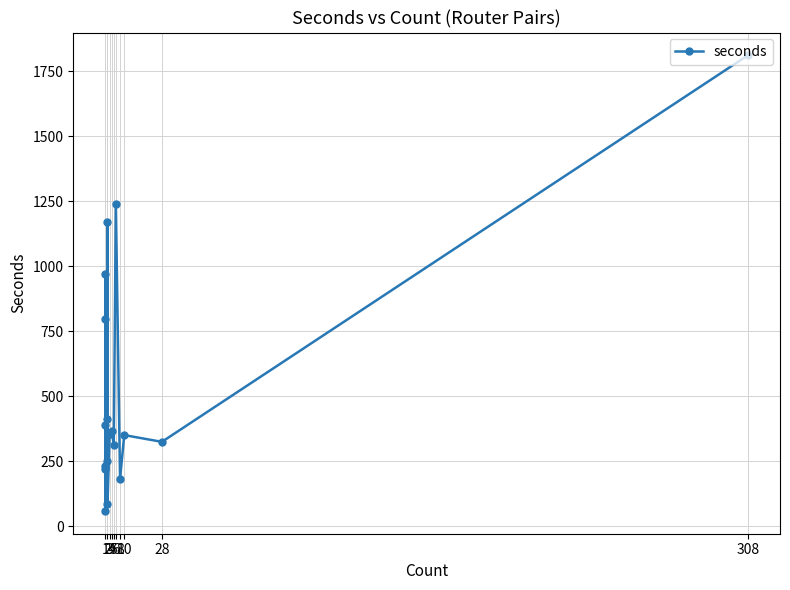

Reading left to right, extract all data points from this chart.

232	220	796	390	58	972	252	413	1172	83	353	367	312	1239	181	350	324	1812